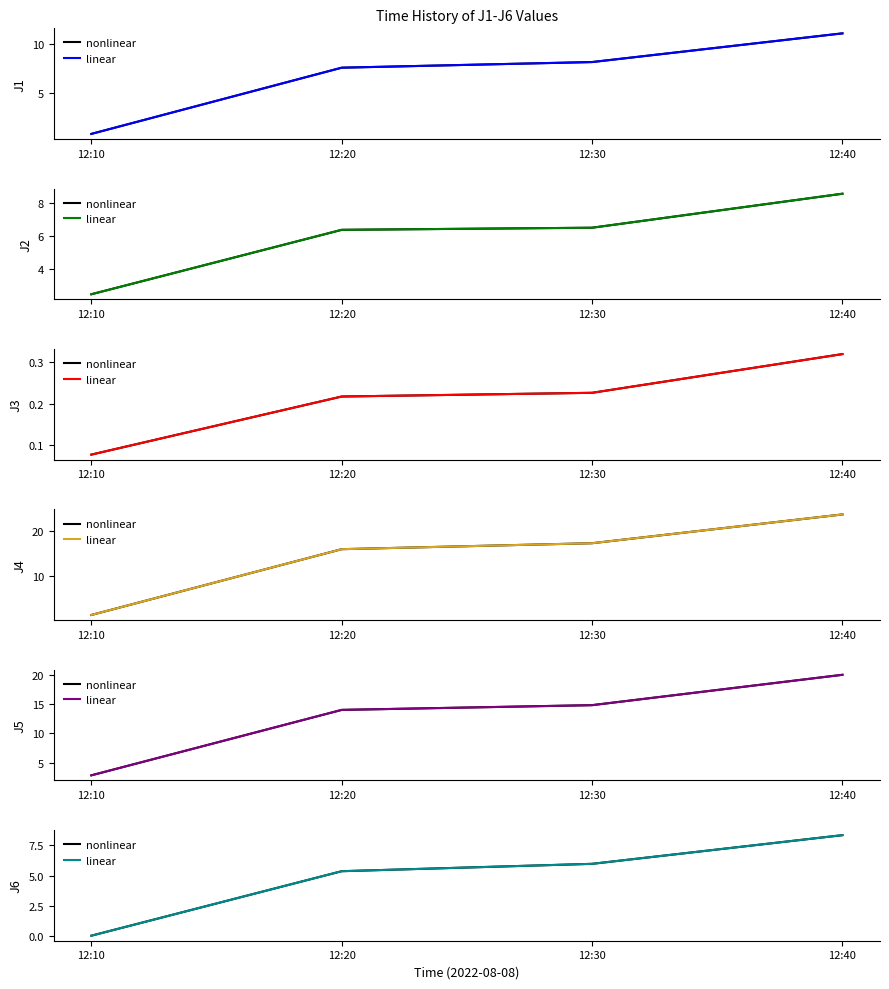

Which category has the lowest value in the linear series?

12:10